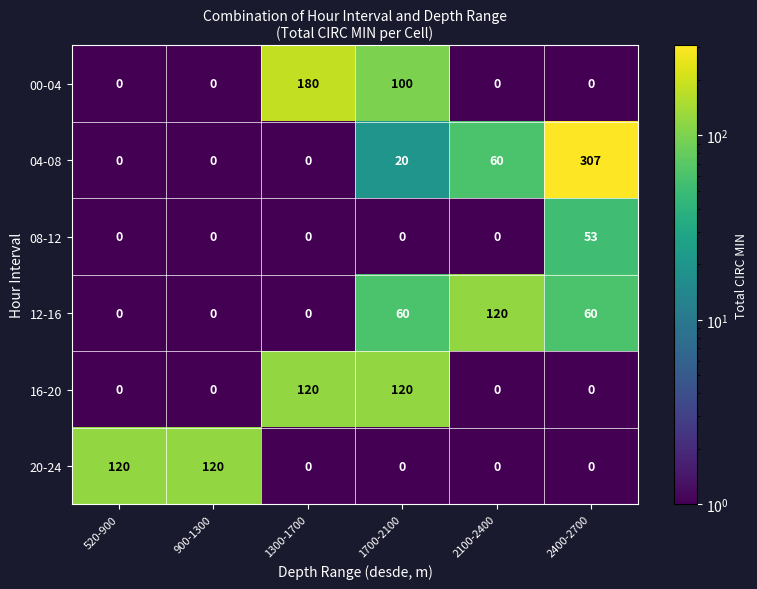

The 08-12 series shows 31 at 520-900. True or false?

False